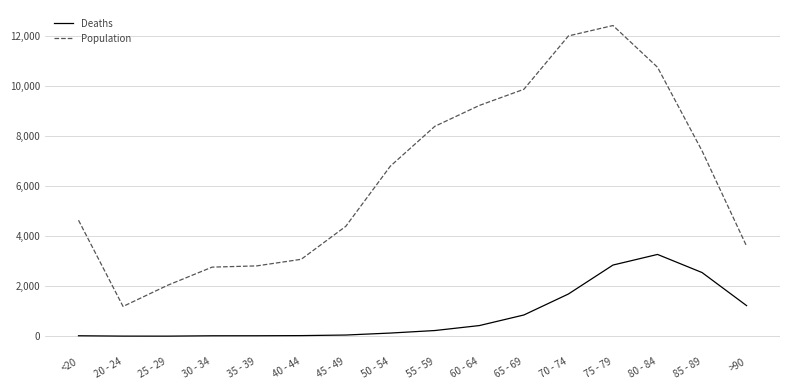

Which series has the widest spread of values?

Population